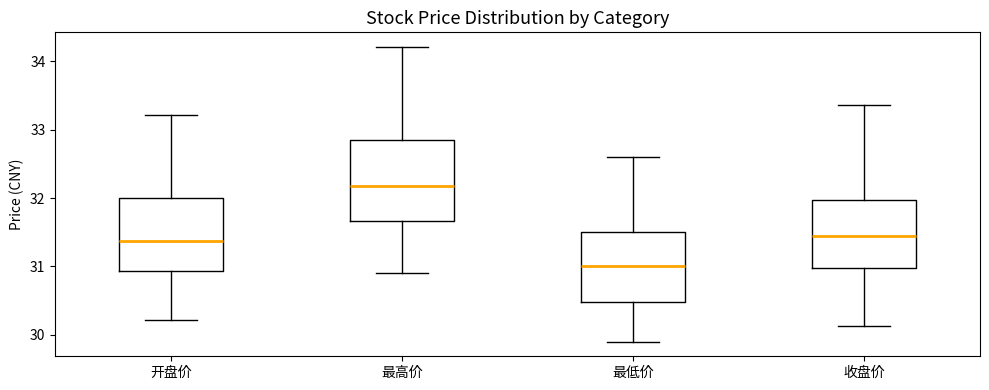

Reading left to right, read every box against the y-axis: the position of its median line, the range the box covers, and the ends of its whiskers. The values are not printed on the chart, so give them approximately, as read against the axis.

开盘价: median 31.4, box 30.9 to 32.0, whiskers 30.2 to 33.2
最高价: median 32.2, box 31.7 to 32.8, whiskers 30.9 to 34.2
最低价: median 31.0, box 30.5 to 31.5, whiskers 29.9 to 32.6
收盘价: median 31.4, box 31.0 to 32.0, whiskers 30.1 to 33.4